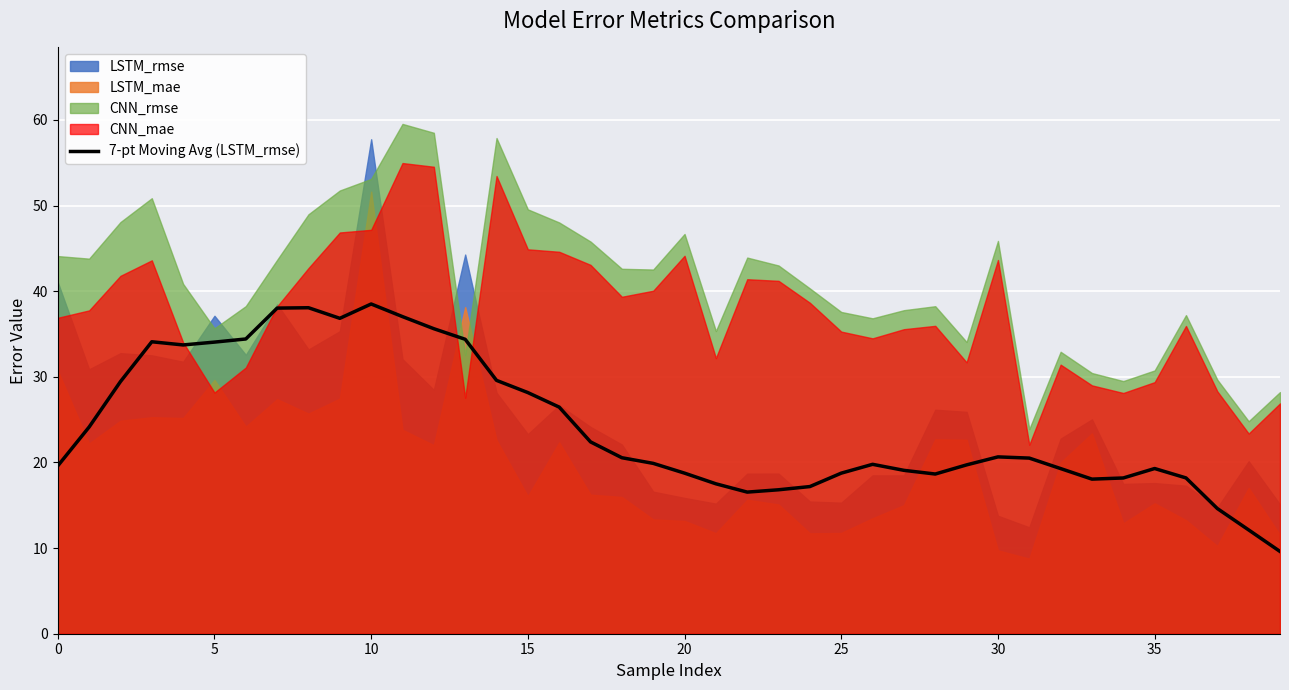

Reading right to left, what are all the values shown in this chart?

9.6	12.1	14.6	18.2	19.3	18.2	18.1	19.3	20.5	20.7	19.7	18.6	19.1	19.8	18.8	17.2	16.8	16.5	17.5	18.8	19.9	20.6	22.4	26.5	28.2	29.6	34.4	35.6	37.0	38.5	36.8	38.1	38.0	34.4	34.1	33.7	34.1	29.4	24.1	19.6